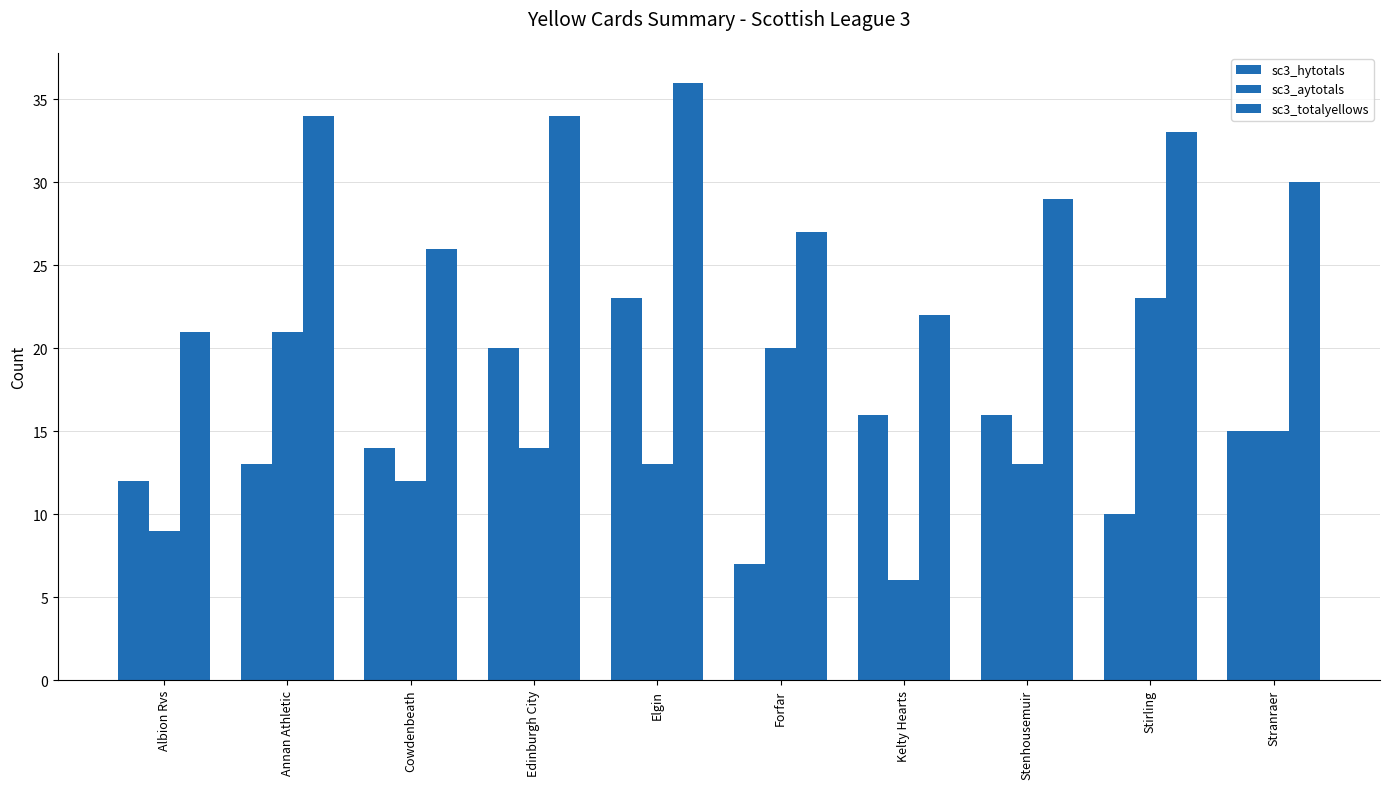

Does the chart contain stacked bars?

No